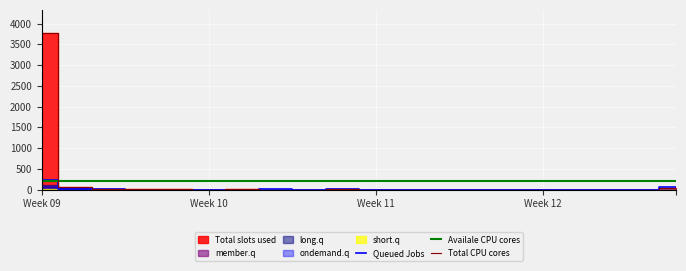

What is the average value of the Queued Jobs series?

19